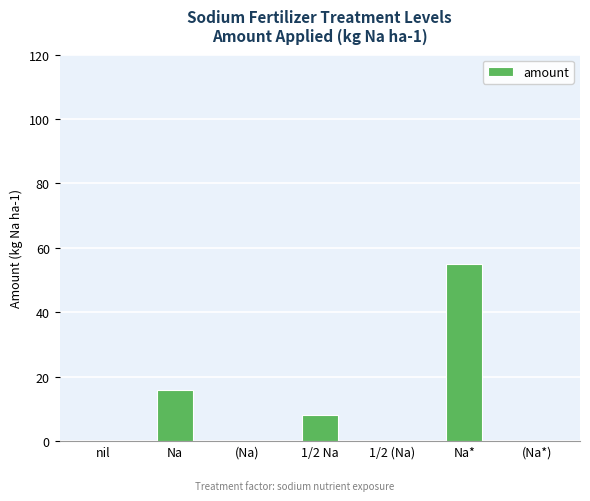

How many values are between 0 and 16?

6